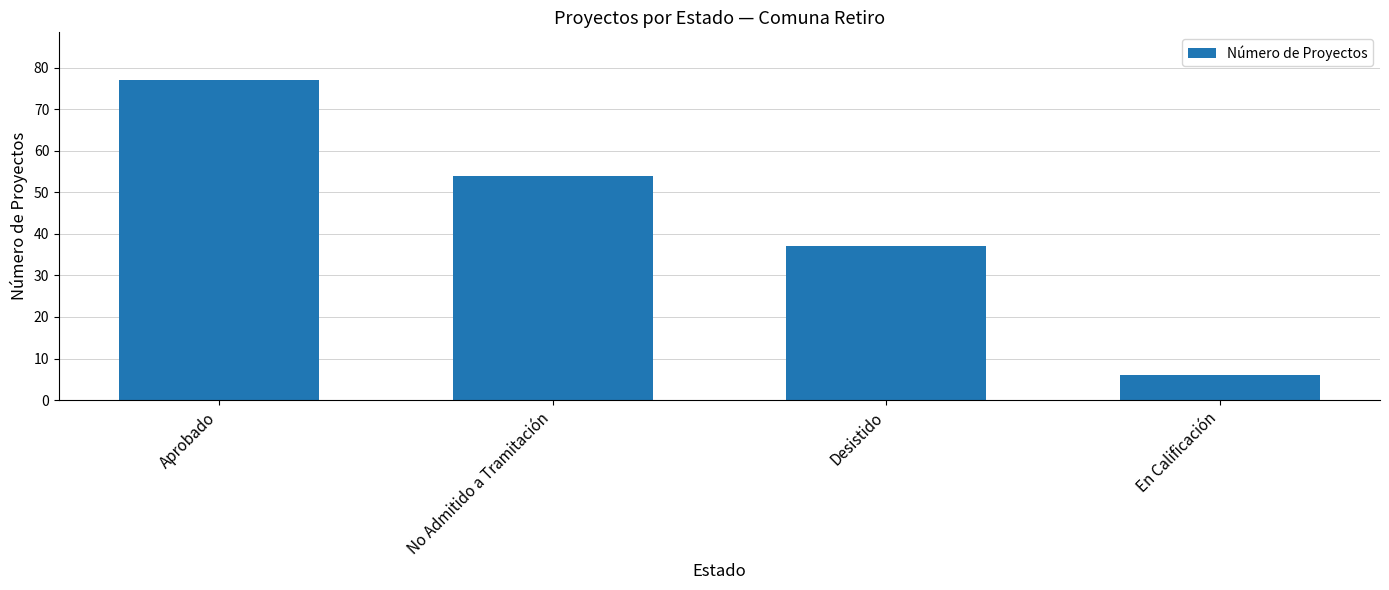

What is the minimum value shown in the chart?

6